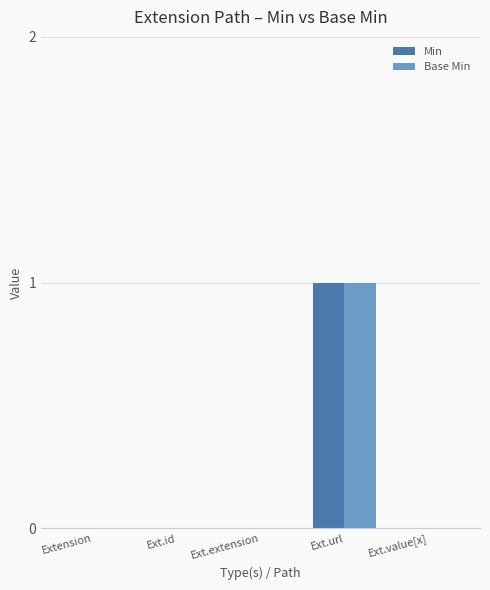

Which category has the highest value in the Min series?

Ext.url